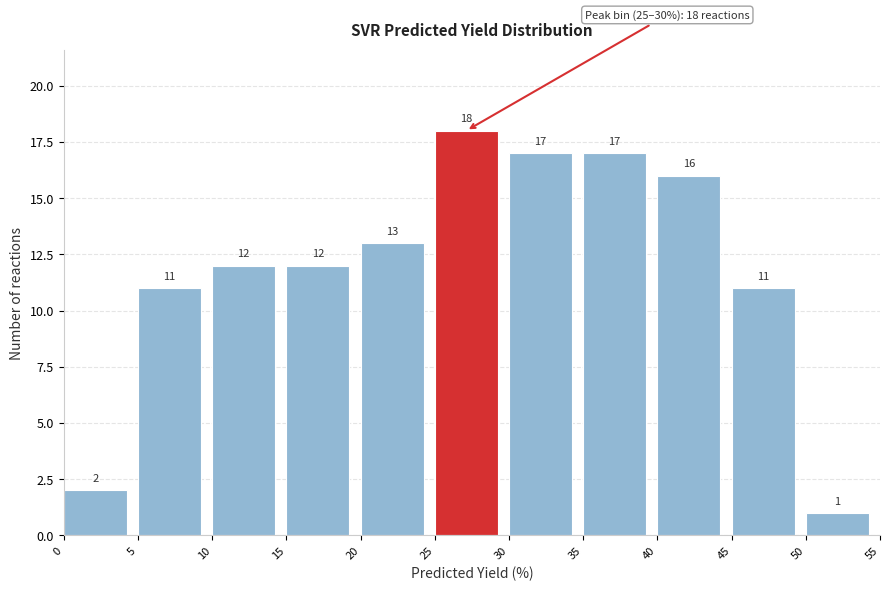

Over which range of the x-axis is the bar tallest?

25 to 30